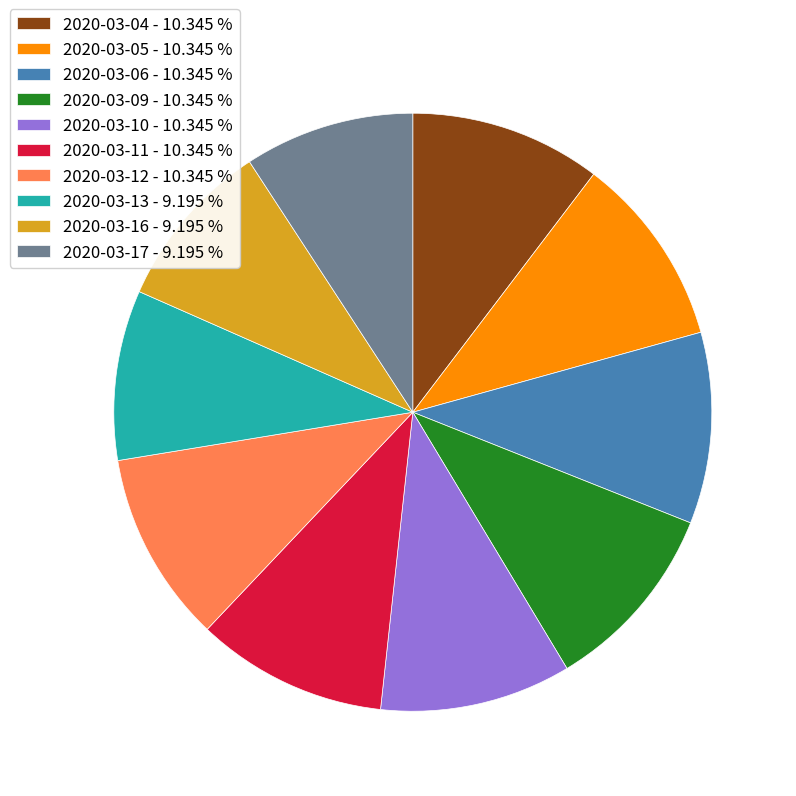

Is there any slice that represents more than half of the pie?

No